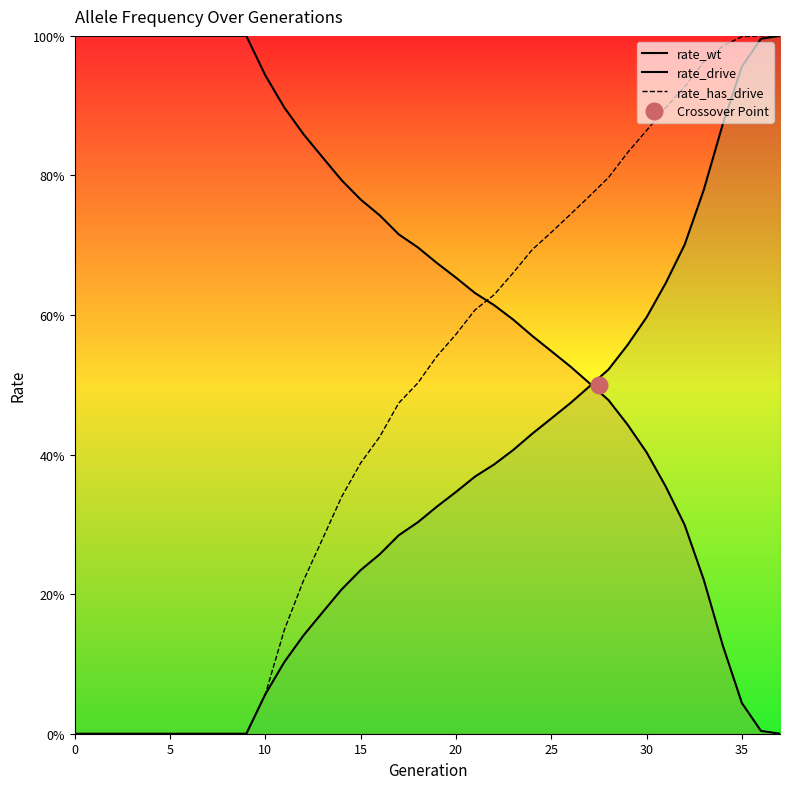

Rank the series at 9 from lowest to highest value.

rate_drive, rate_has_drive, rate_wt